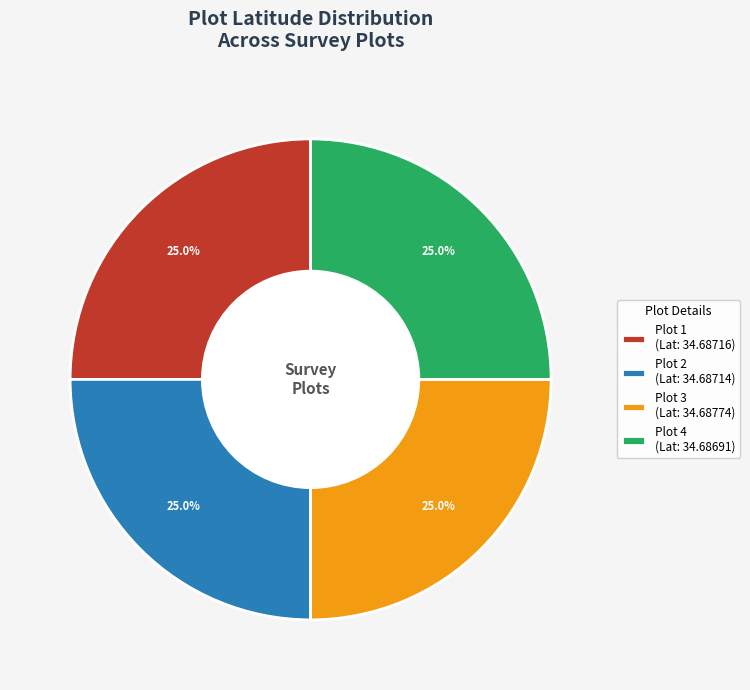

How many slices are in this pie chart?

4